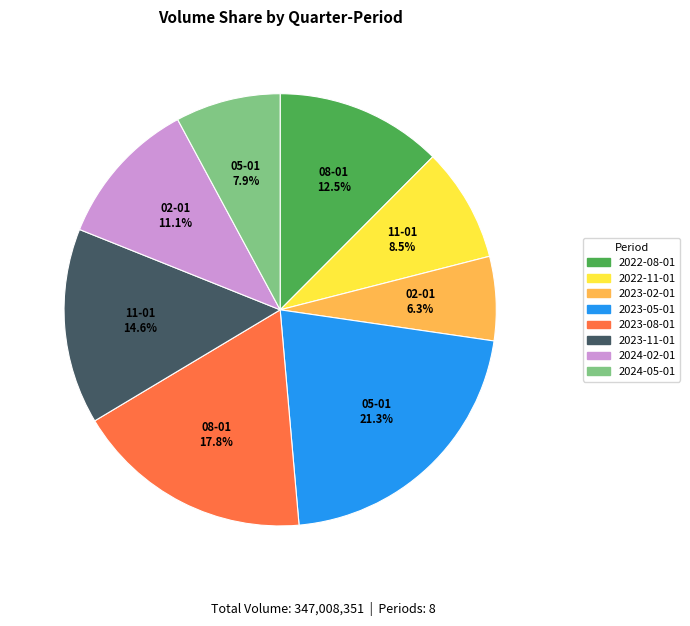

How many segments does this pie chart have?

8